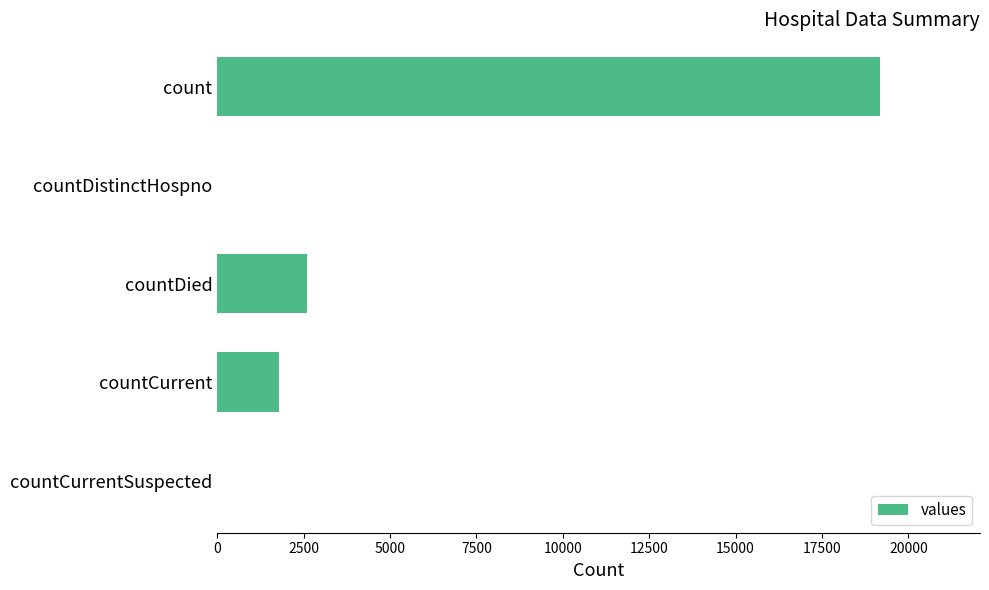

Where is the data nearest to the value 9597?

countDied